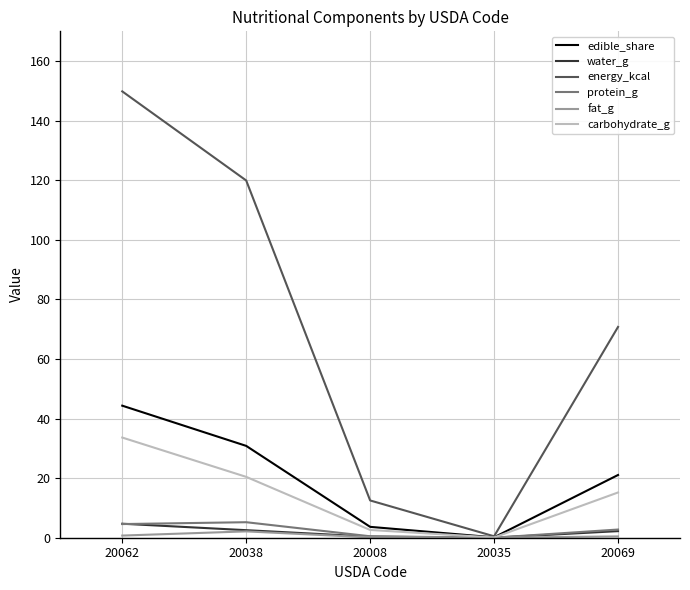

At how many categories does at least one series exceed 114?

2